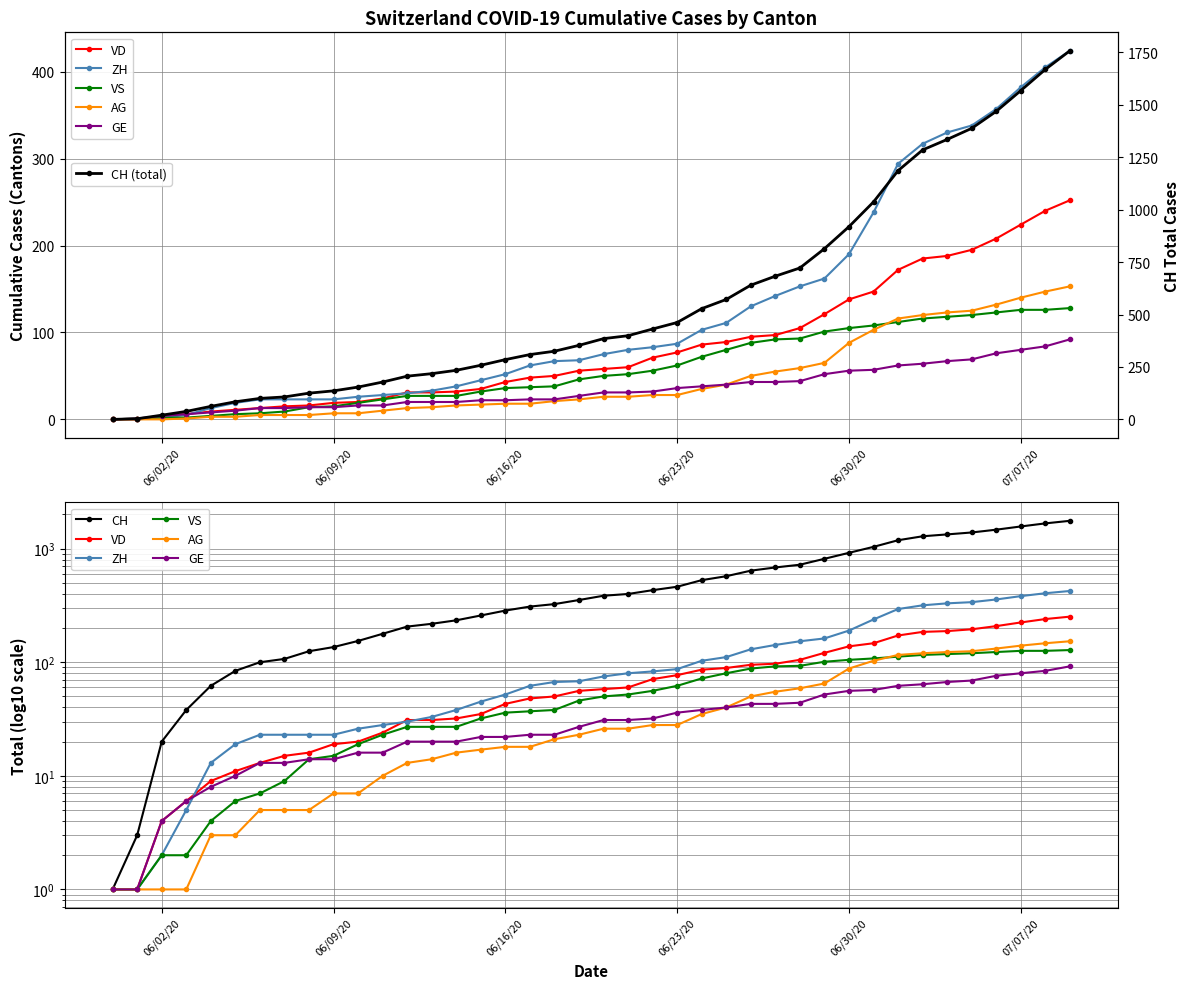

How many values in ZH are above zero?

38